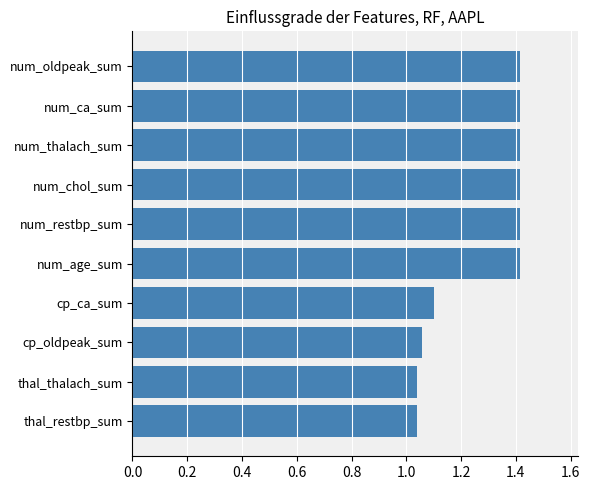

What is the approximate value at num_ca_sum?

1.4